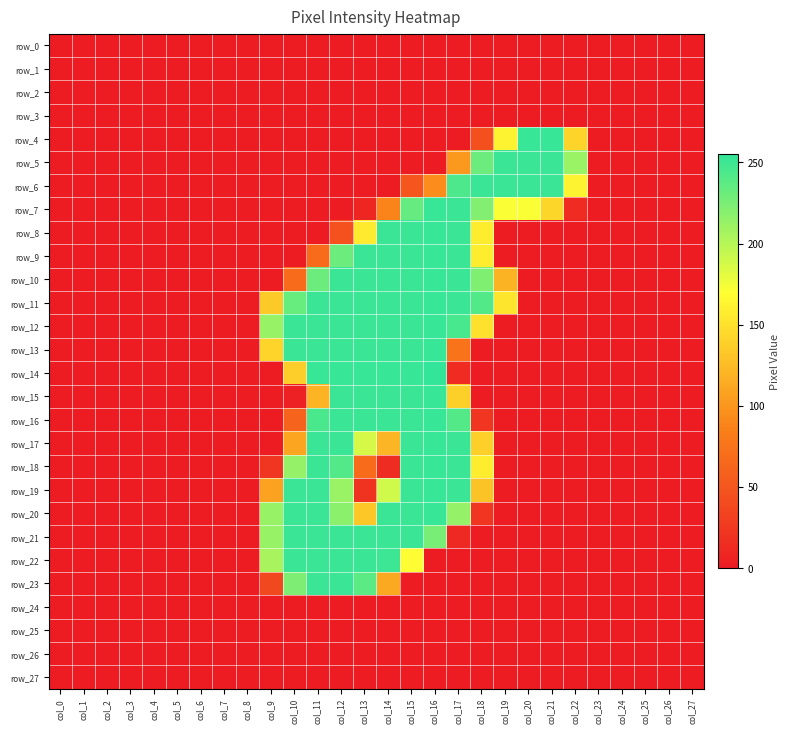

What is the sum of the row_19 values at col_22 and col_14?

190